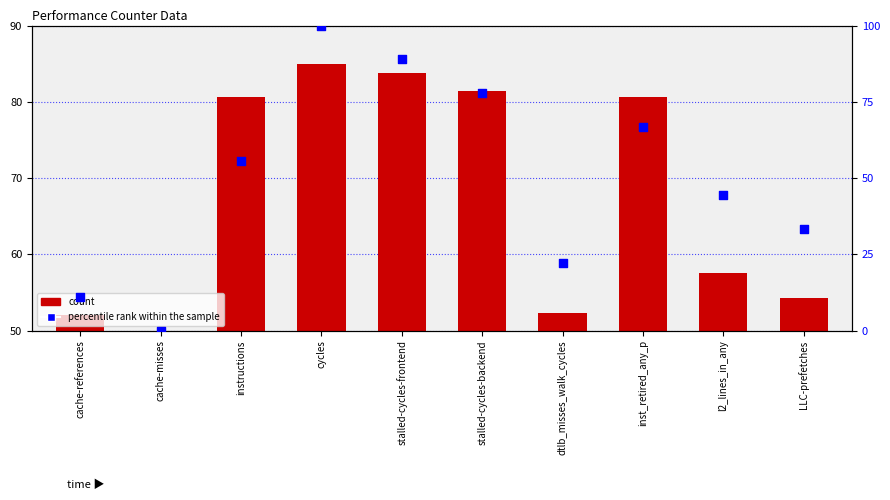

What are all the series names shown in the legend?

count, percentile rank within the sample